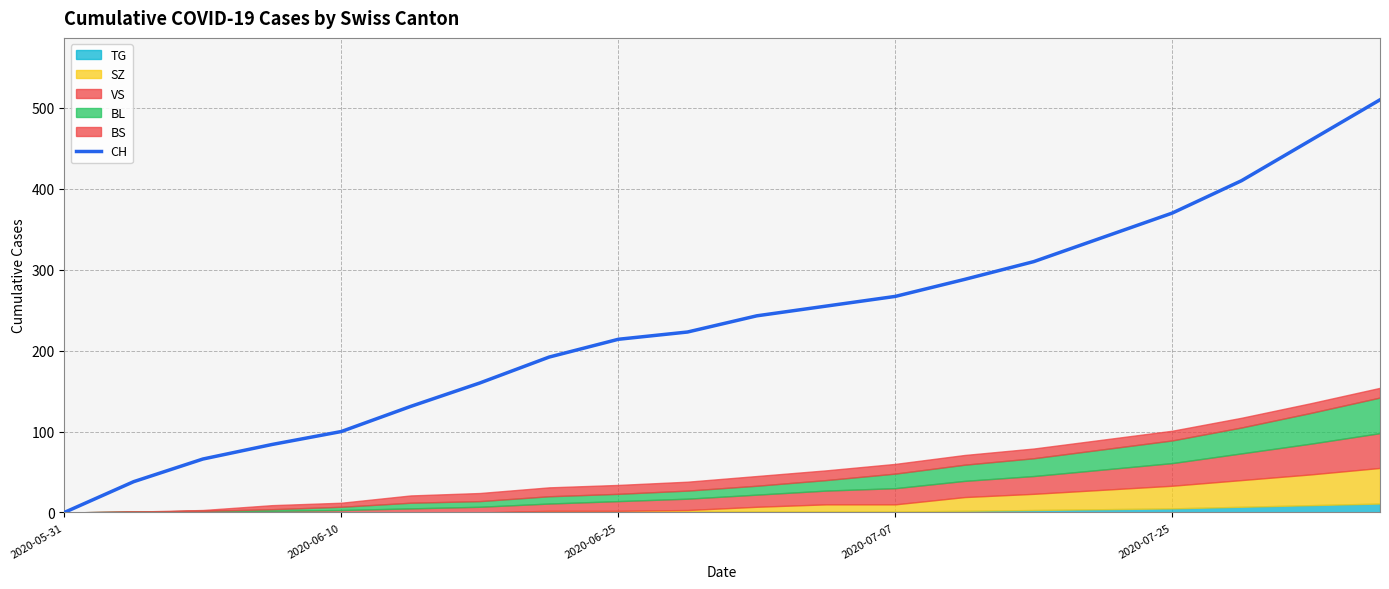

The value of CH at 2020-06-10 is 138. True or false?

False